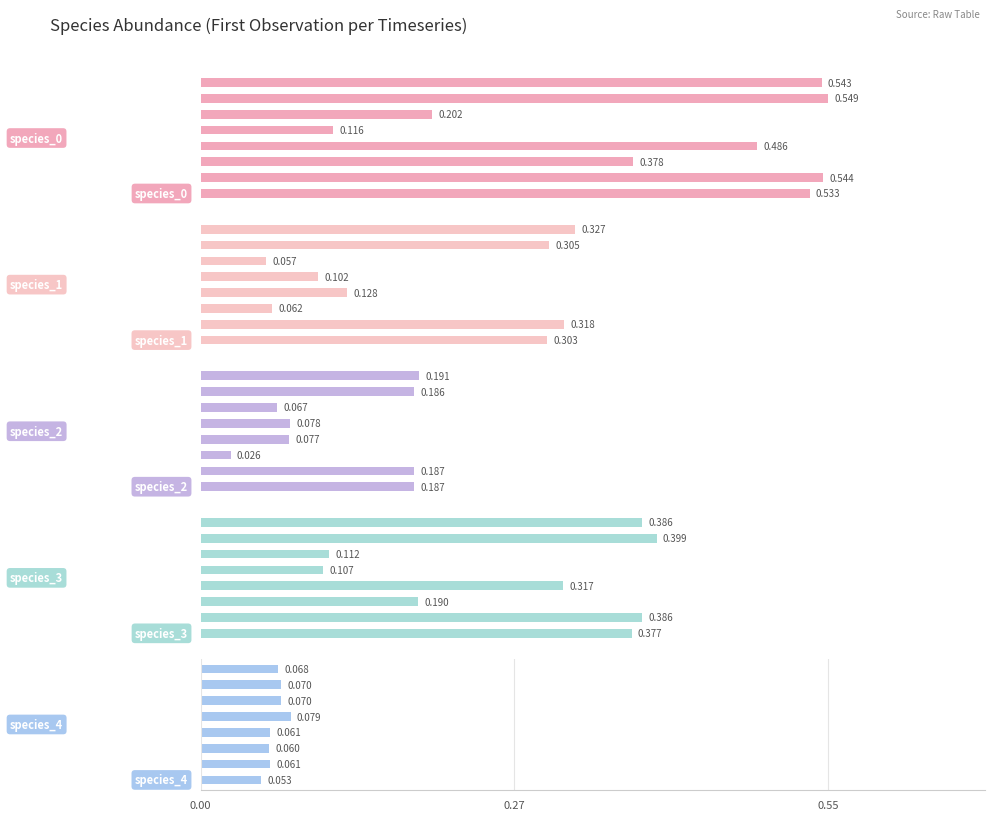

What is the value of the species_2 bar at the 1st from the left?

0.2